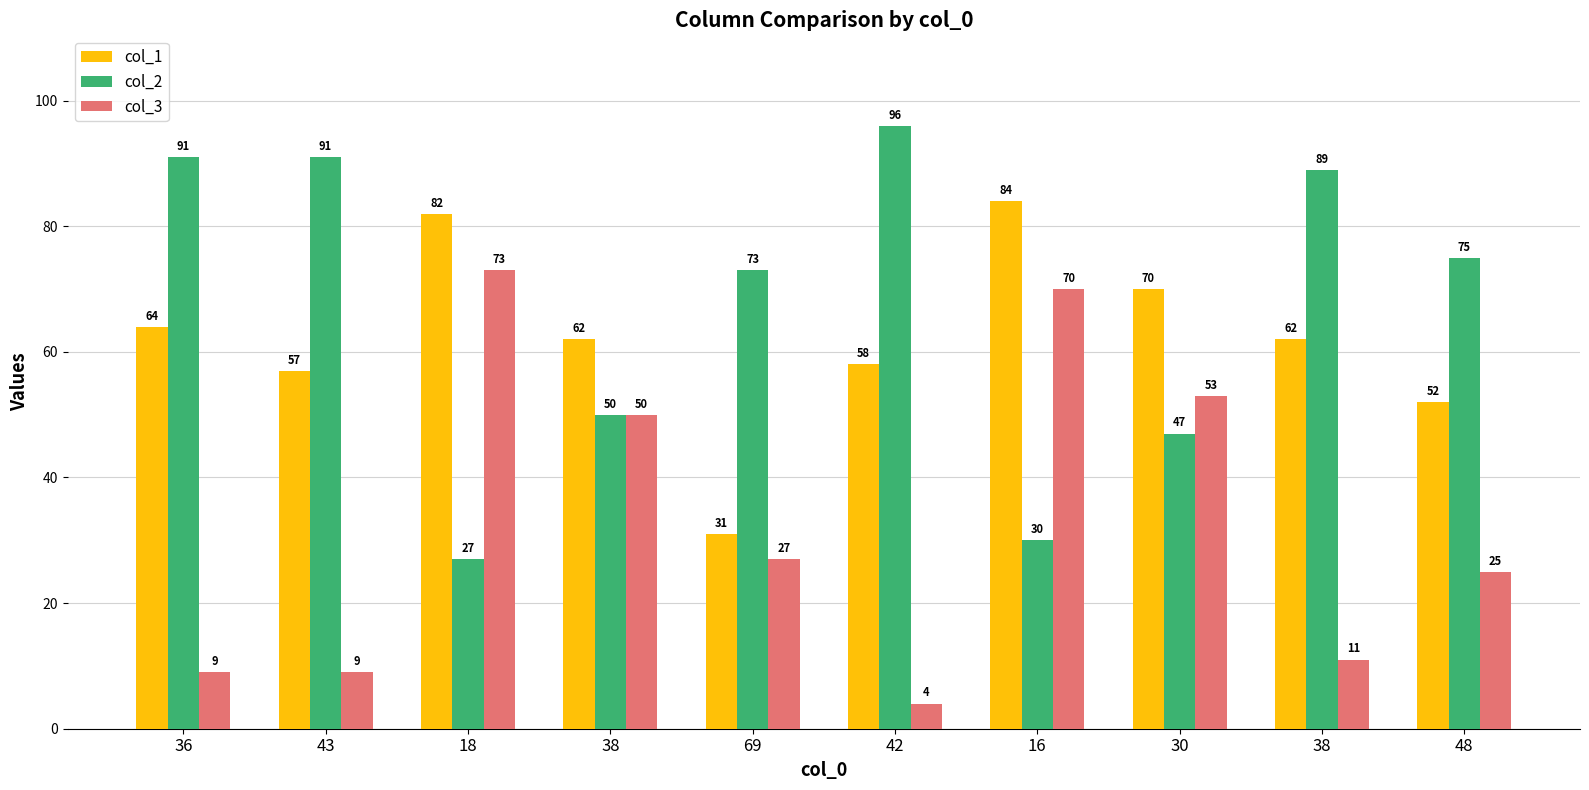

Which label corresponds to the smallest value in the chart?

42